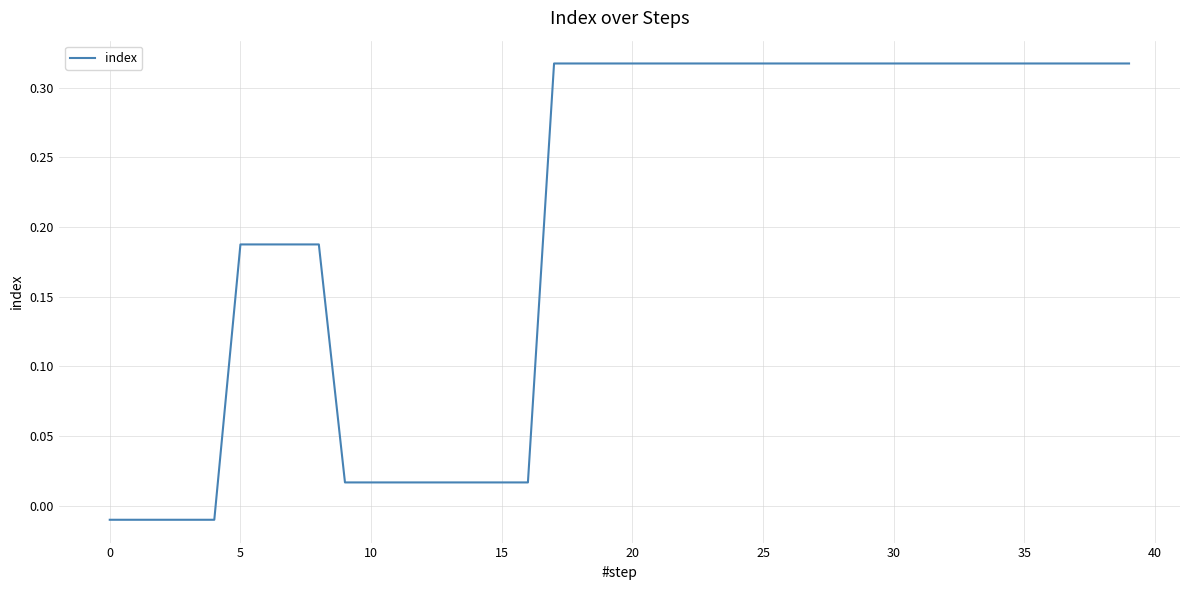

Is this an area chart (filled region under the line)?

No